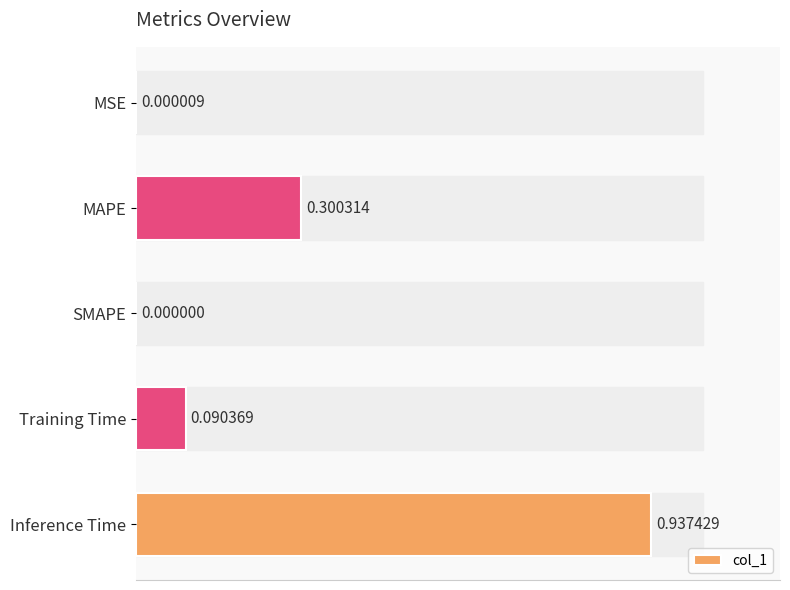

Does the chart contain stacked bars?

No